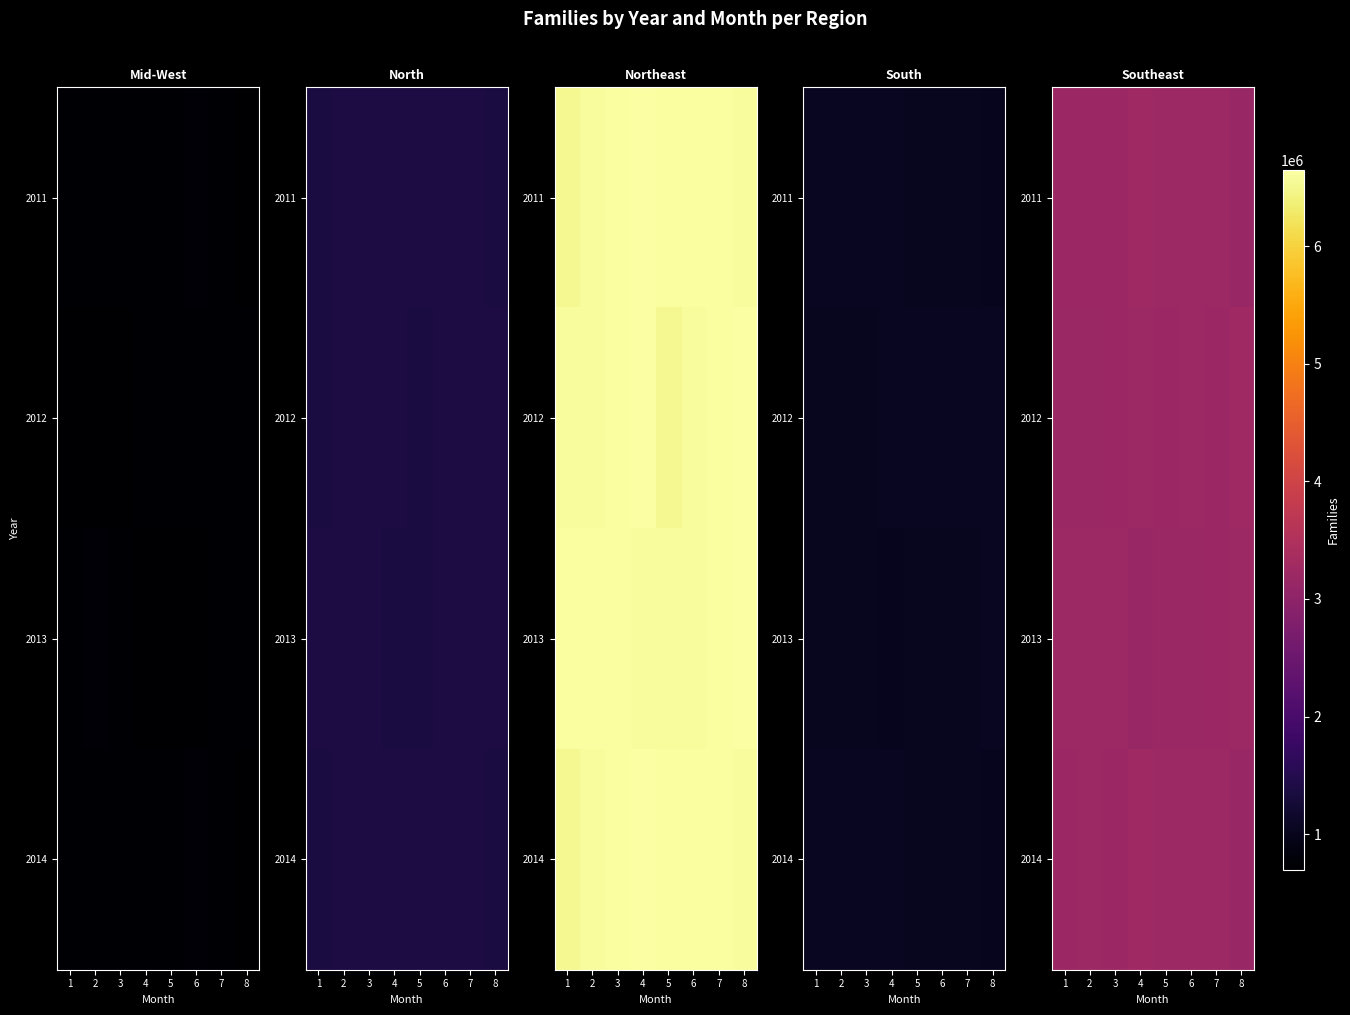

List the labels in order of 2011 value, largest first.

4, 5, 6, 7, 2, 3, 1, 8